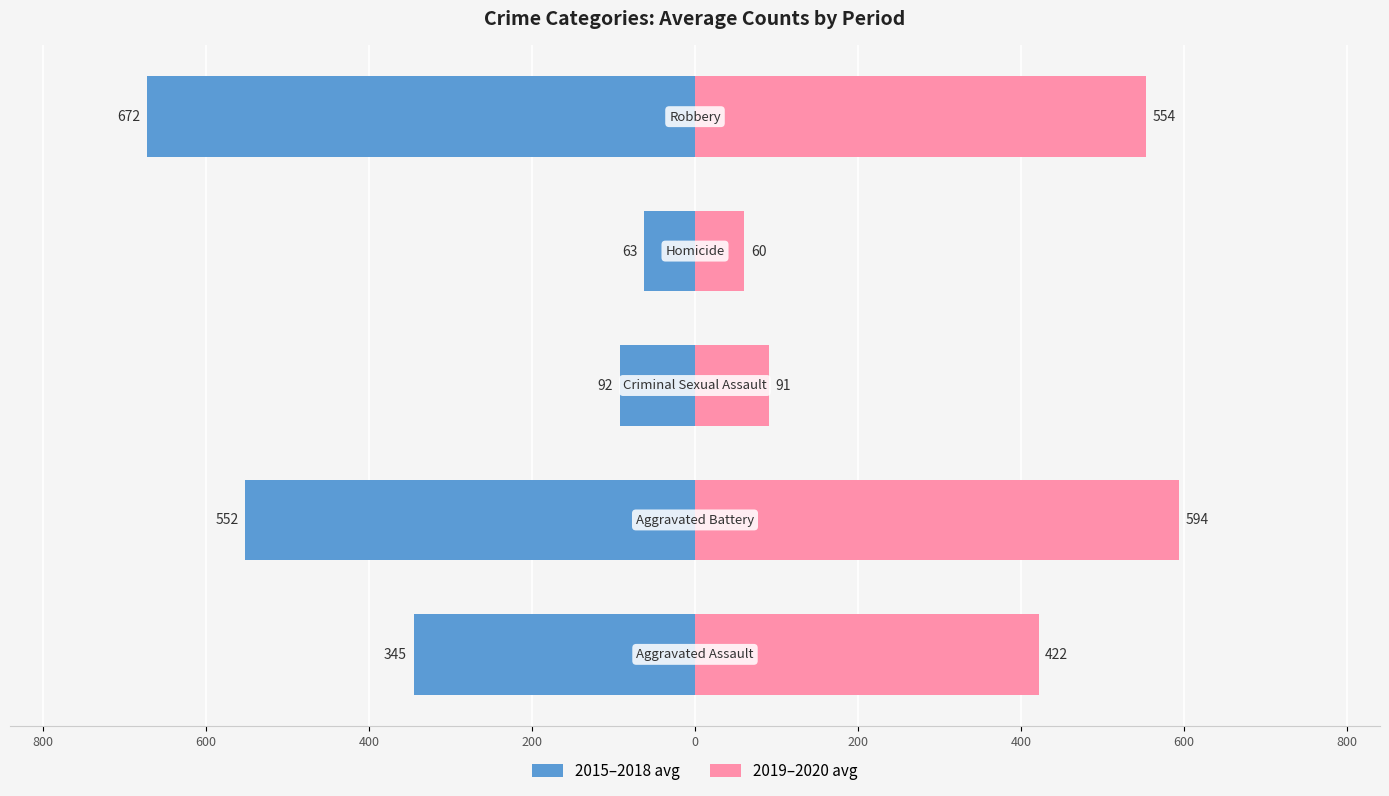

Which series has the largest range (max minus min)?

2015–2018 avg